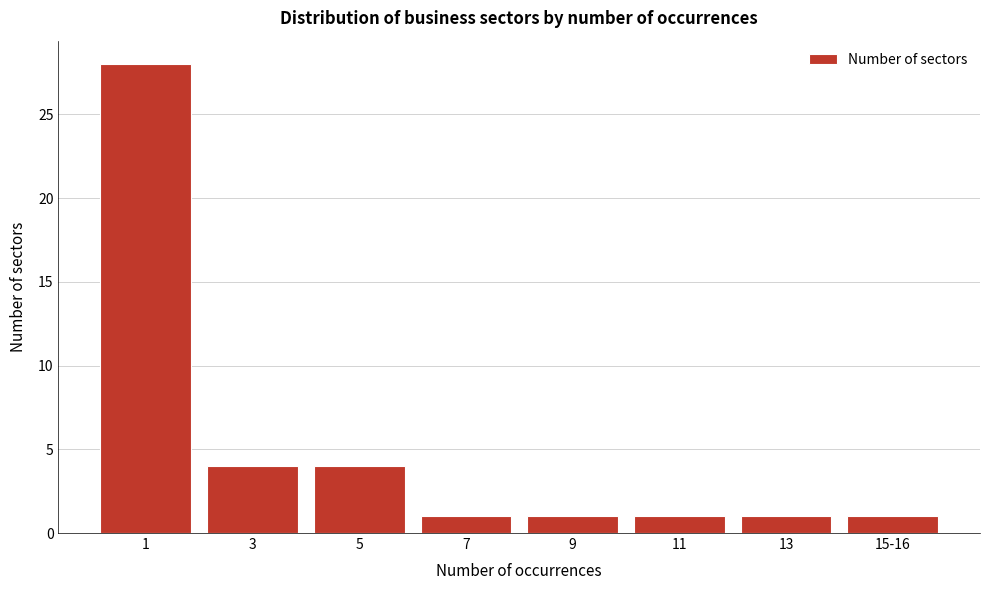

Reading left to right, list all the values displayed in this chart.

28	4	4	1	1	1	1	1